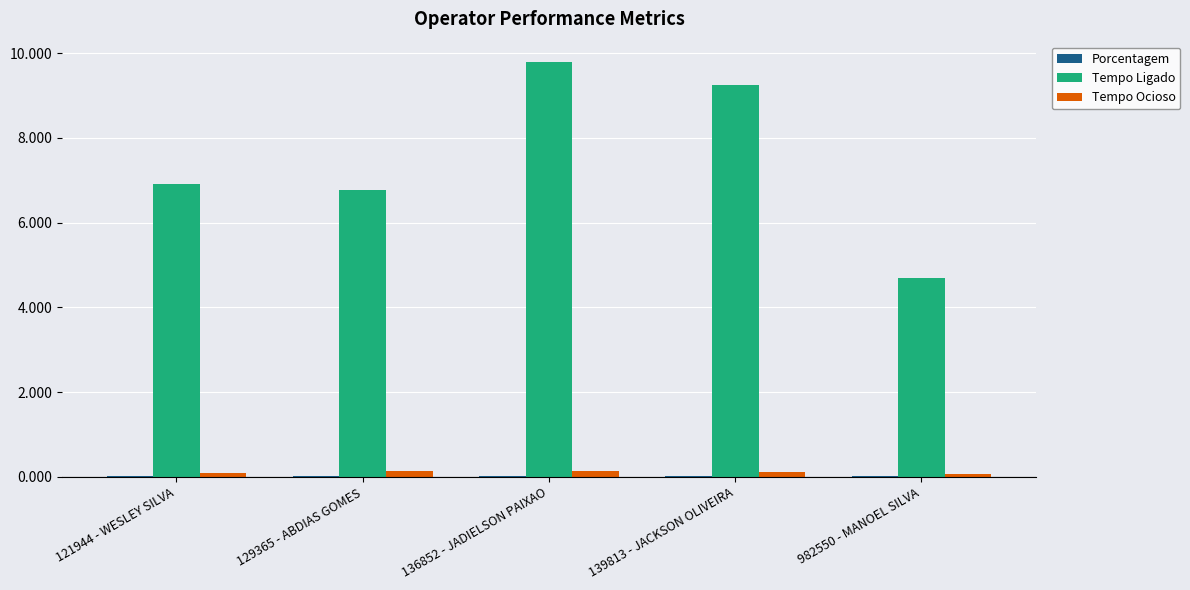

What is the difference between the Tempo Ligado values at 982550 - MANOEL SILVA and 139813 - JACKSON OLIVEIRA?

4.6